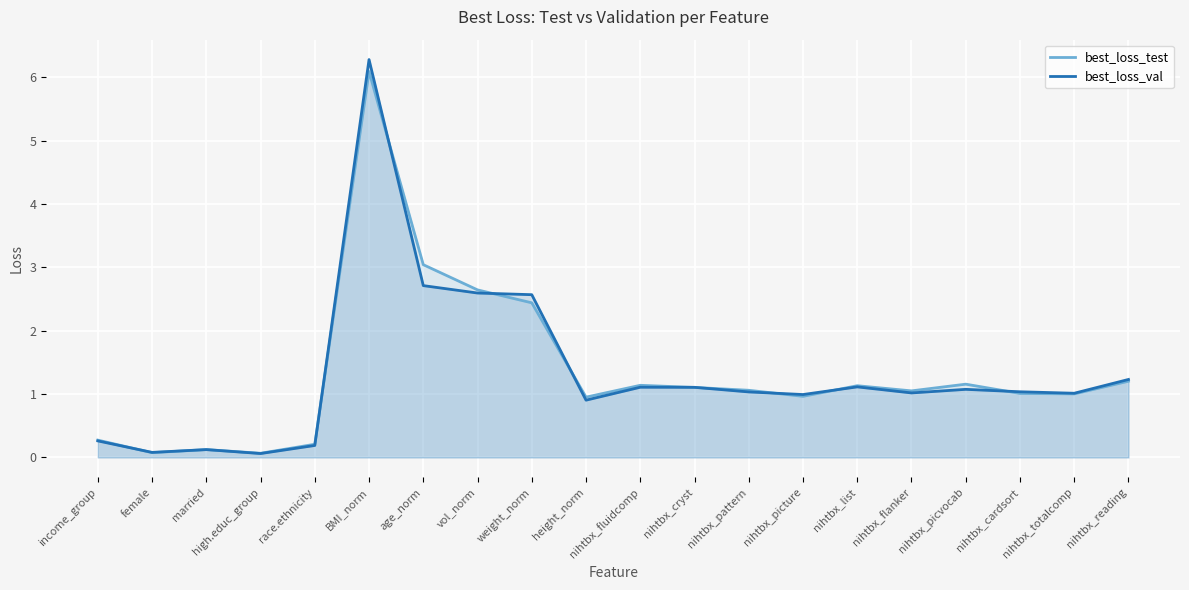

At which label does best_loss_val reach its peak?

BMI_norm